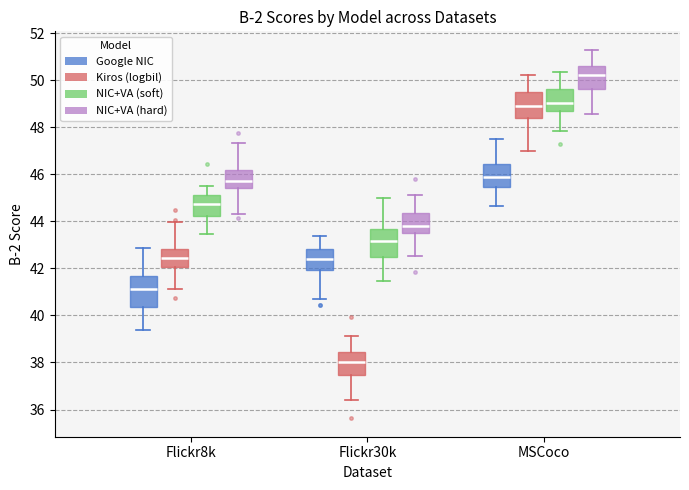

Reading left to right, transcribe this box plot: for each box, give where its median line is, the range the box spans, and where its two whiskers end, as read against the y-axis. The values are not printed on the chart, so give them approximately, as read against the axis.

Flickr8k (Google NIC): median 41.2, box 40.4 to 41.6, whiskers 39.4 to 42.8
Flickr8k (Kiros (logbil)): median 42.4, box 42.0 to 42.8, whiskers 41.2 to 44.0
Flickr8k (NIC+VA (soft)): median 44.8, box 44.2 to 45.0, whiskers 43.4 to 45.6
Flickr8k (NIC+VA (hard)): median 45.8, box 45.4 to 46.2, whiskers 44.4 to 47.4
Flickr30k (Google NIC): median 42.4, box 42.0 to 42.8, whiskers 40.8 to 43.4
Flickr30k (Kiros (logbil)): median 38.0, box 37.4 to 38.4, whiskers 36.4 to 39.2
Flickr30k (NIC+VA (soft)): median 43.2, box 42.4 to 43.6, whiskers 41.4 to 45.0
Flickr30k (NIC+VA (hard)): median 43.8, box 43.4 to 44.4, whiskers 42.6 to 45.0
MSCoco (Google NIC): median 45.8, box 45.4 to 46.4, whiskers 44.6 to 47.4
MSCoco (Kiros (logbil)): median 49.0, box 48.4 to 49.6, whiskers 47.0 to 50.2
MSCoco (NIC+VA (soft)): median 49.0, box 48.6 to 49.6, whiskers 47.8 to 50.4
MSCoco (NIC+VA (hard)): median 50.2, box 49.6 to 50.6, whiskers 48.6 to 51.2